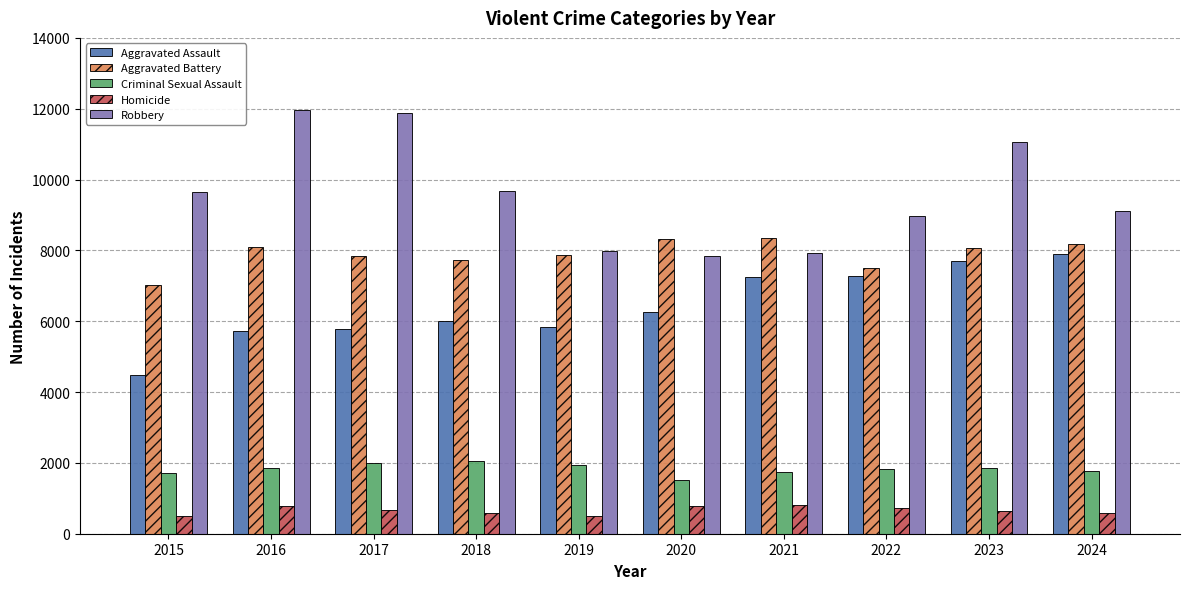

At which category is the sum across all series the highest?

2023